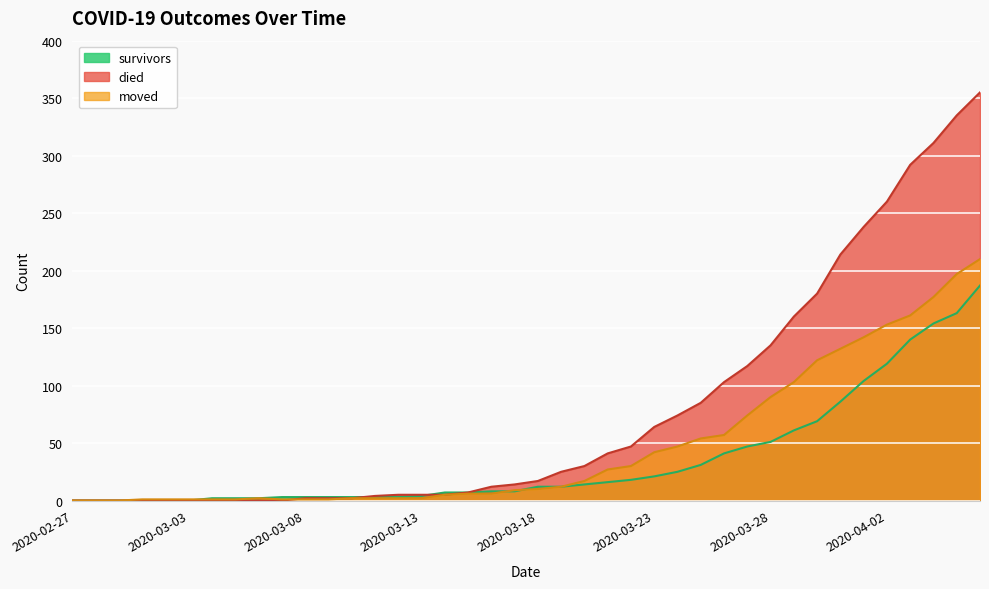

How many intersections are there between died and survivors?

2